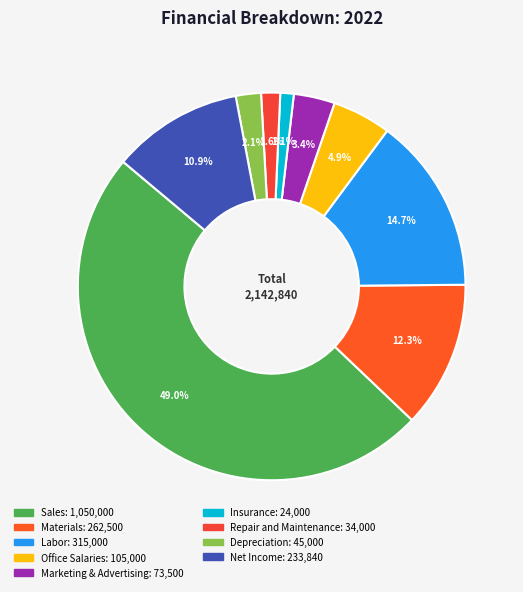

Is Marketing & Advertising the majority of the pie?

No